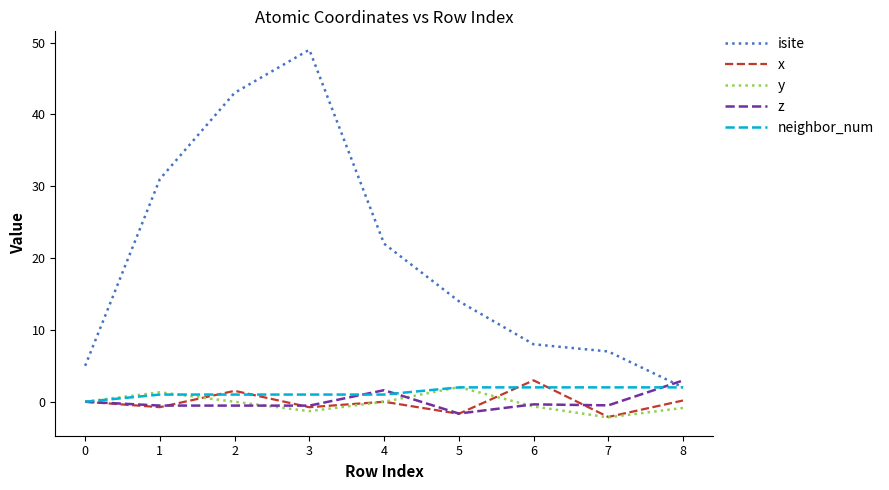

Is it true that isite equals 2.0 at 8?

True